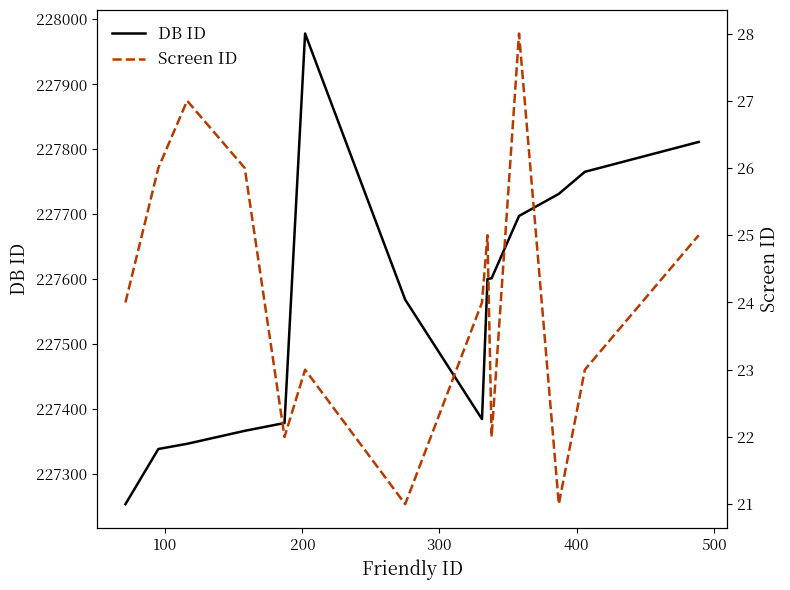

Which series has the largest range (max minus min)?

DB ID